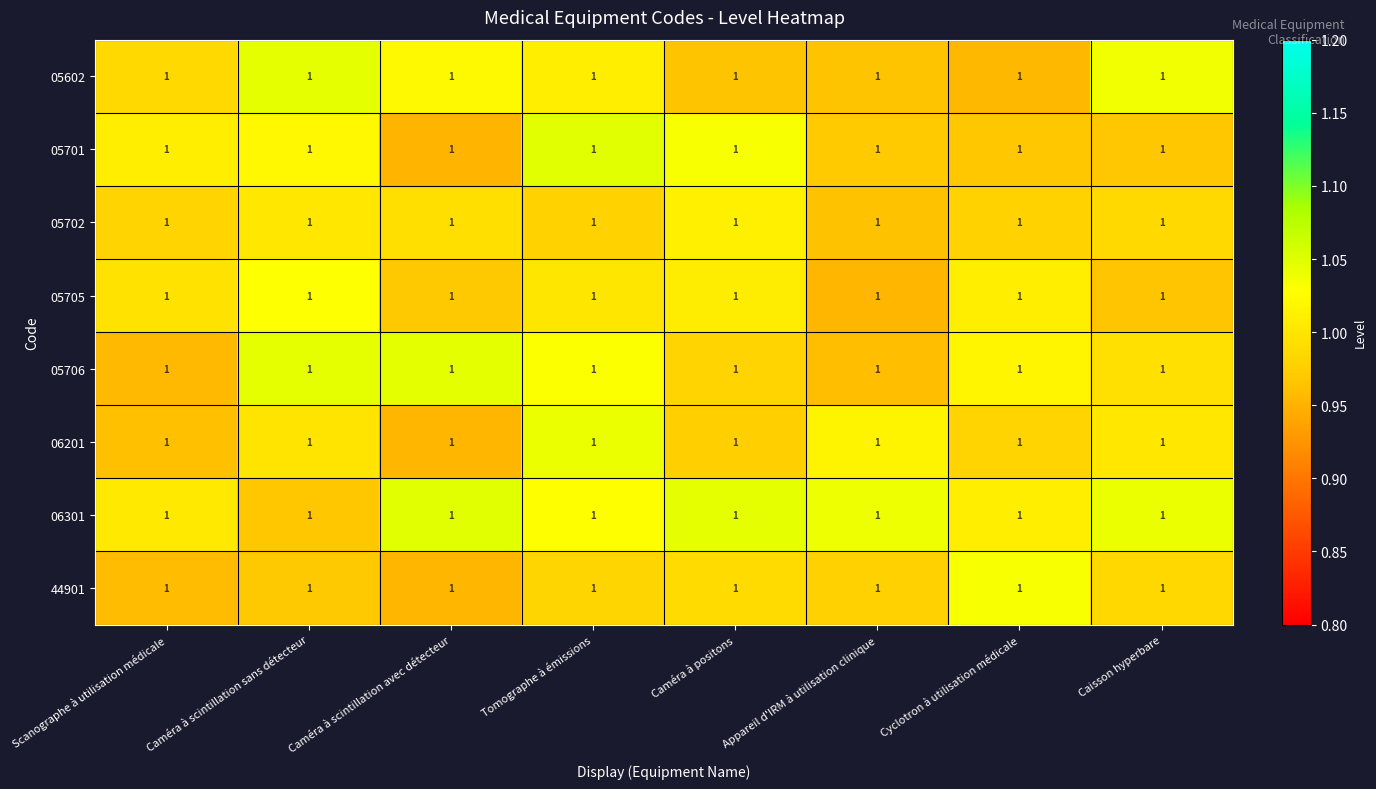

At which label does 05701 reach its minimum?

Caméra à scintillation avec détecteur